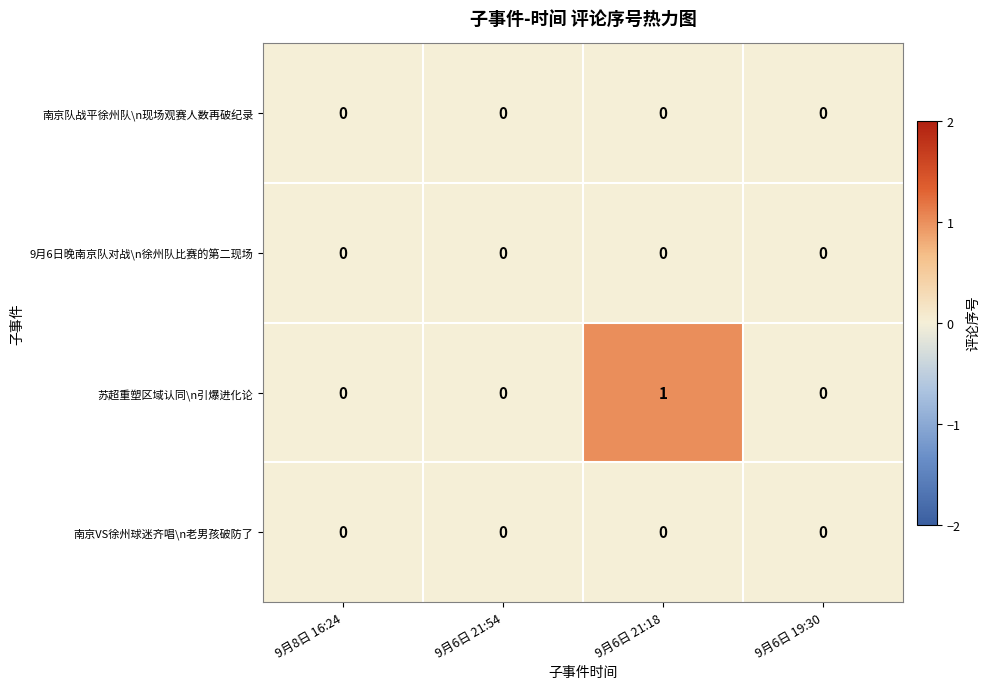

Which label corresponds to the largest value in the chart?

9月6日 21:18